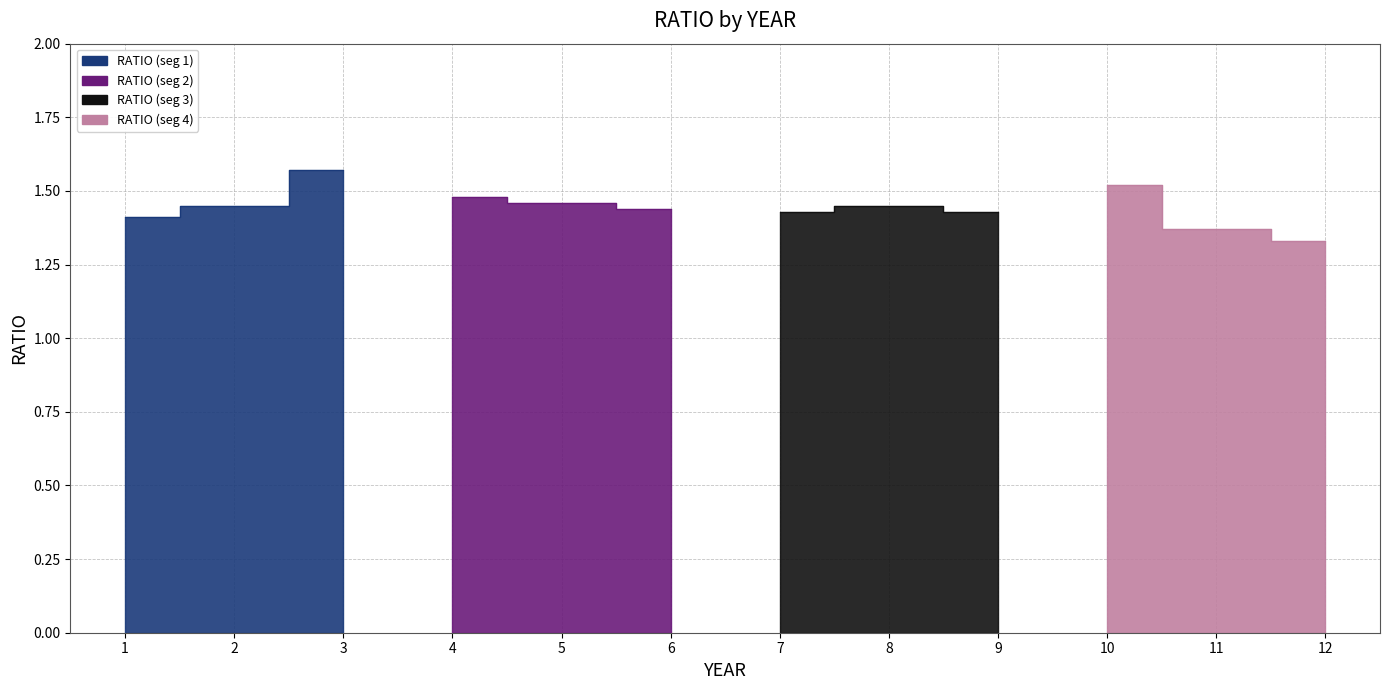

Where is the first local minimum?

7